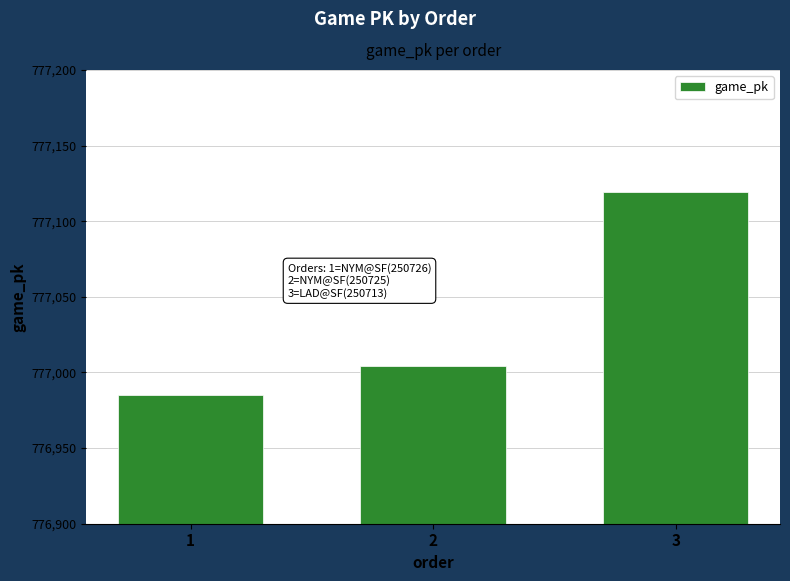

What is the value of the 3rd bar from the left?

777119